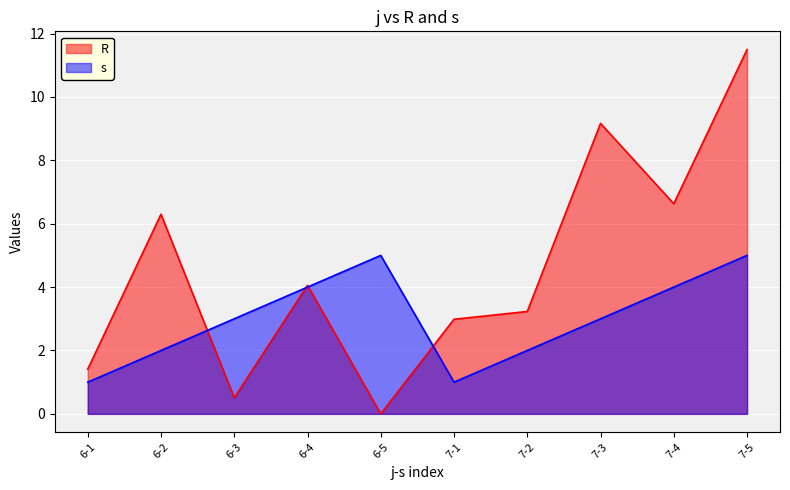

How many times do R and s cross each other?

4